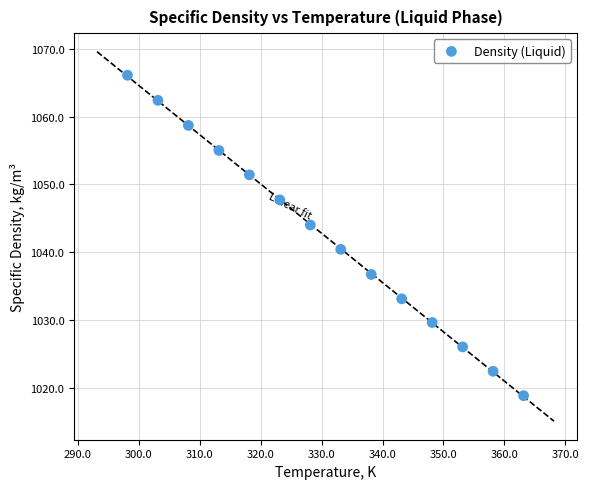

What is the range of Y values (max minus min)?

47.3